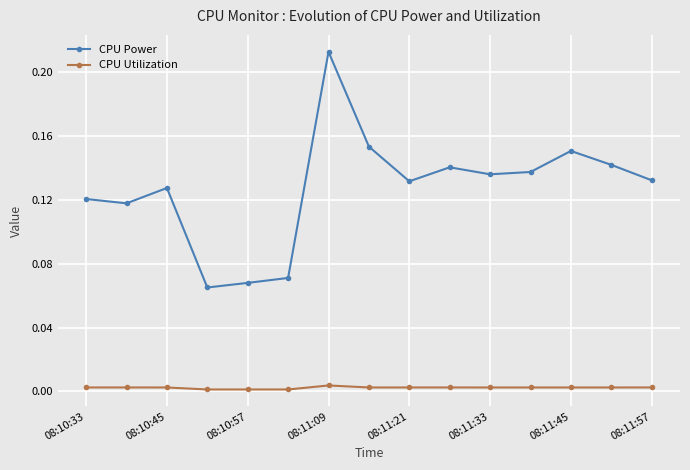

Is this an area chart (filled region under the line)?

No